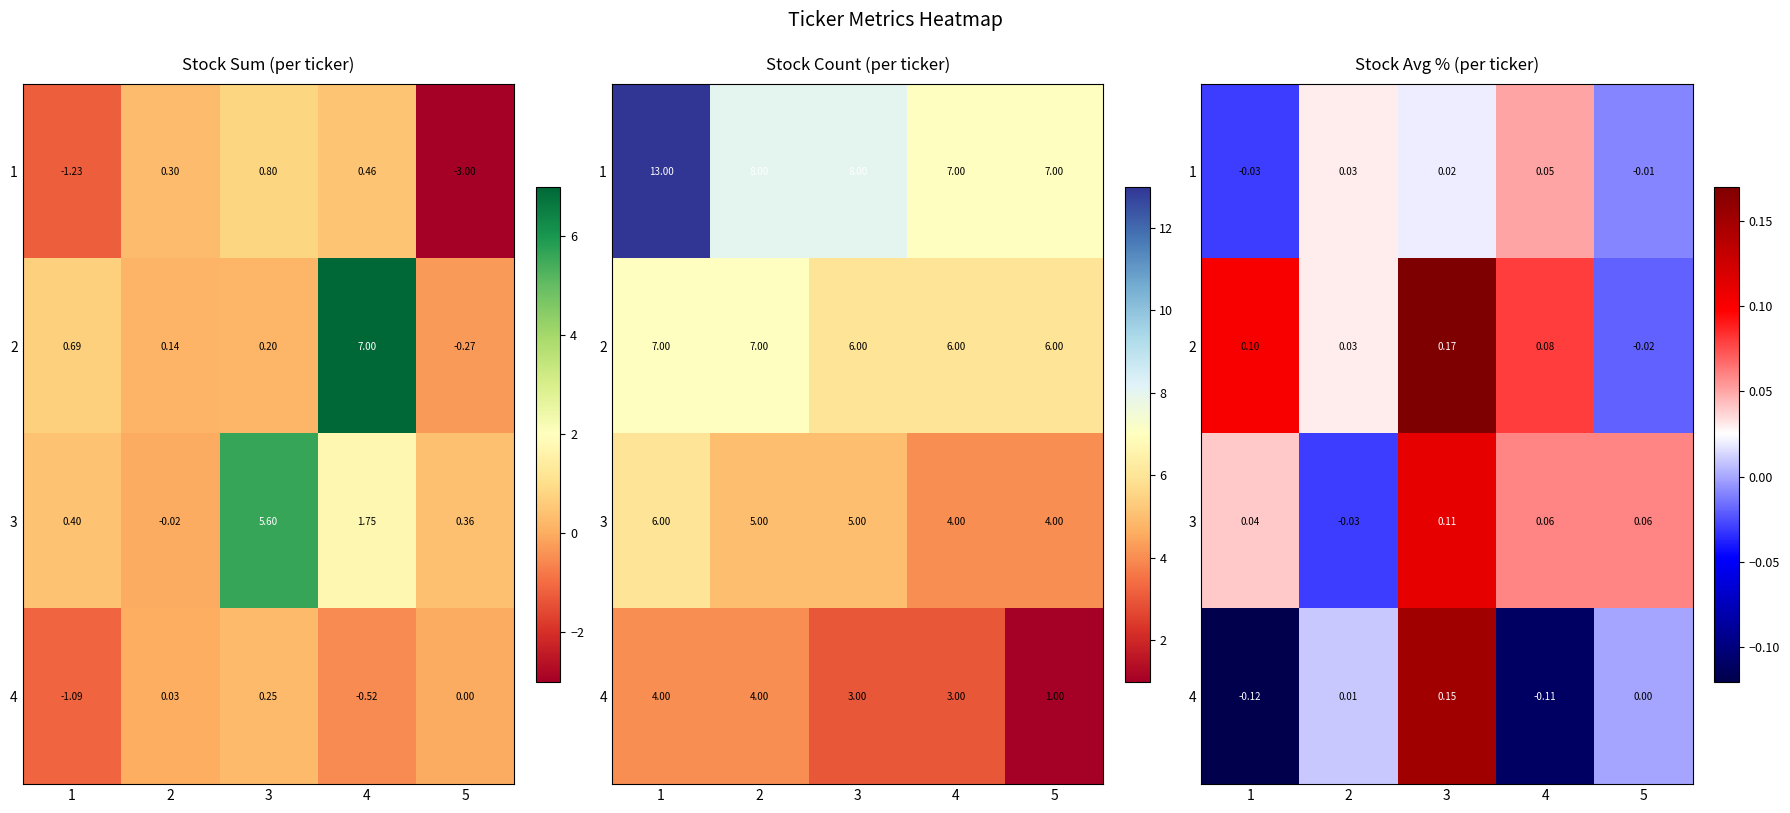

Is it true that 3 equals 0.1 at 3?

False